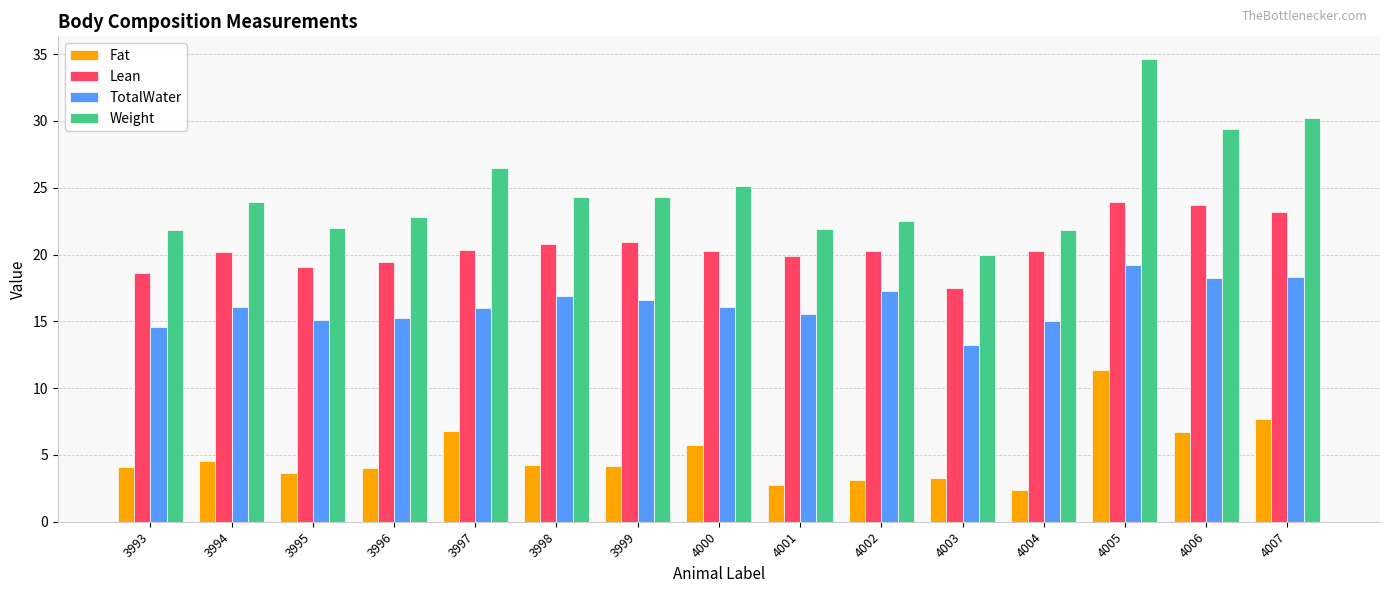

Is the value of Fat at 3994 greater than the value of Lean at 3998?

No